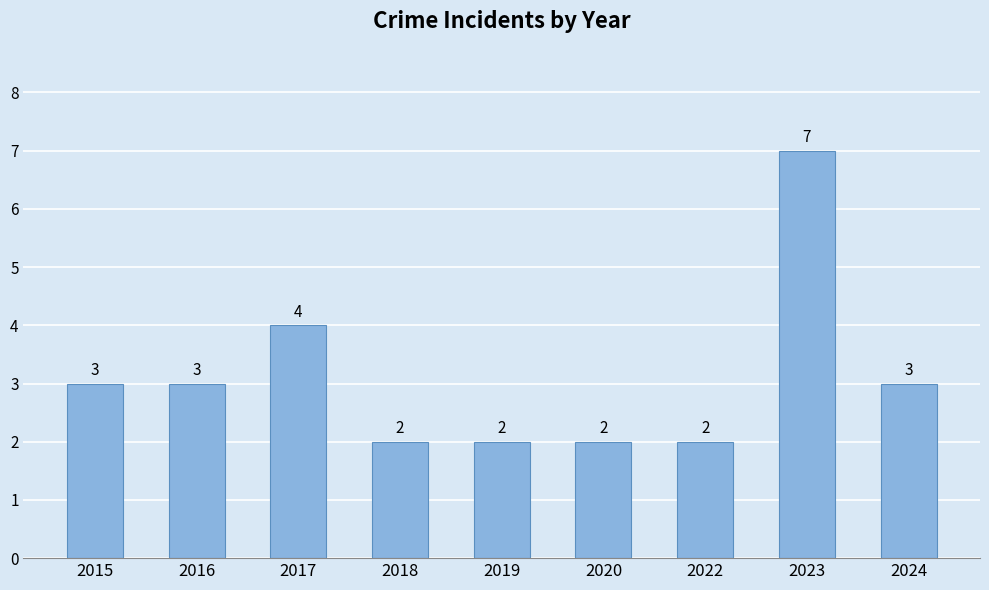

What is the value of the 2nd bar from the left?

3